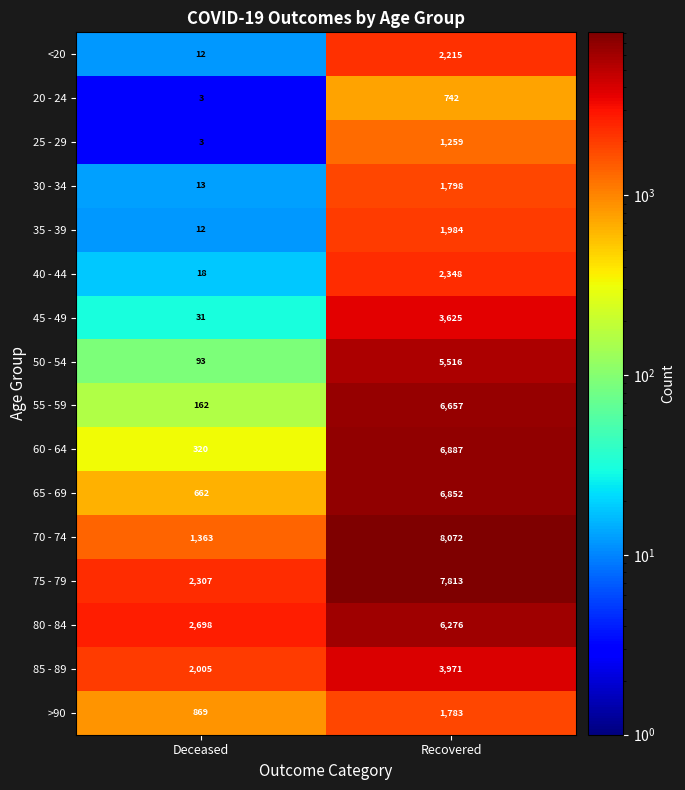

Count the number of data series in this chart.

16